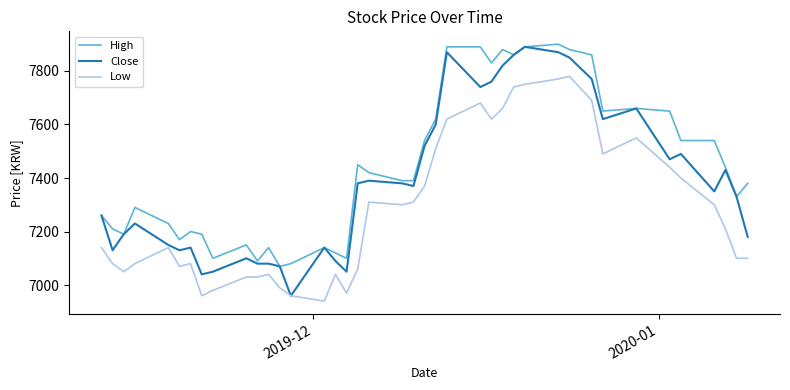

Rank the series by their average value, from highest to lowest.

High, Close, Low